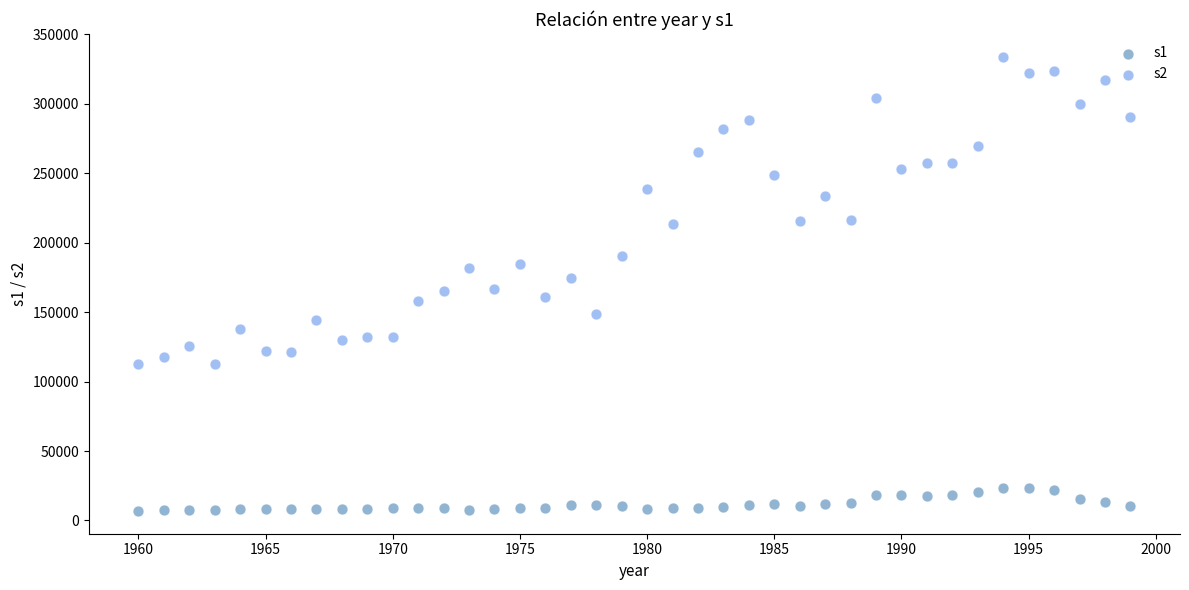

Across all data points, what is the range of Y values (max minus min)?

327202